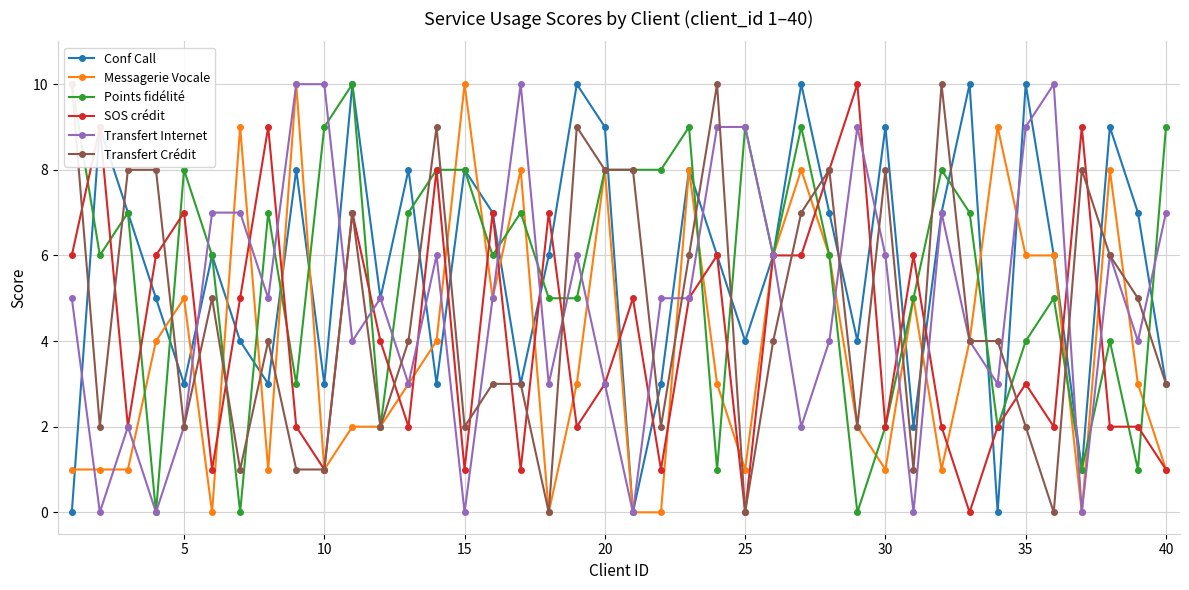

How many intersections are there between Transfert Internet and Points fidélité?

17